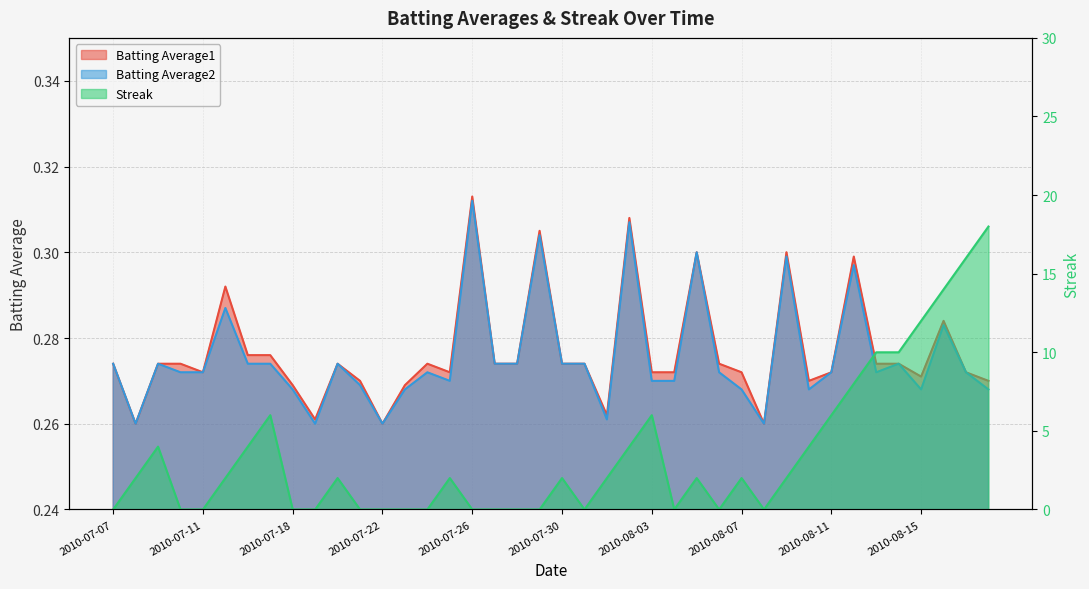

What is the greatest value displayed?

18.0